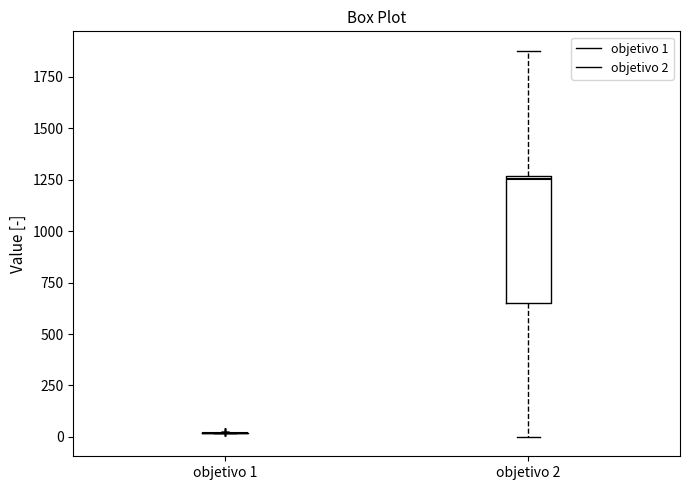

Where does the lower whisker of the box for objetivo 2 end on the y-axis? The values are not printed on the chart, so give them approximately, as read against the axis.

0